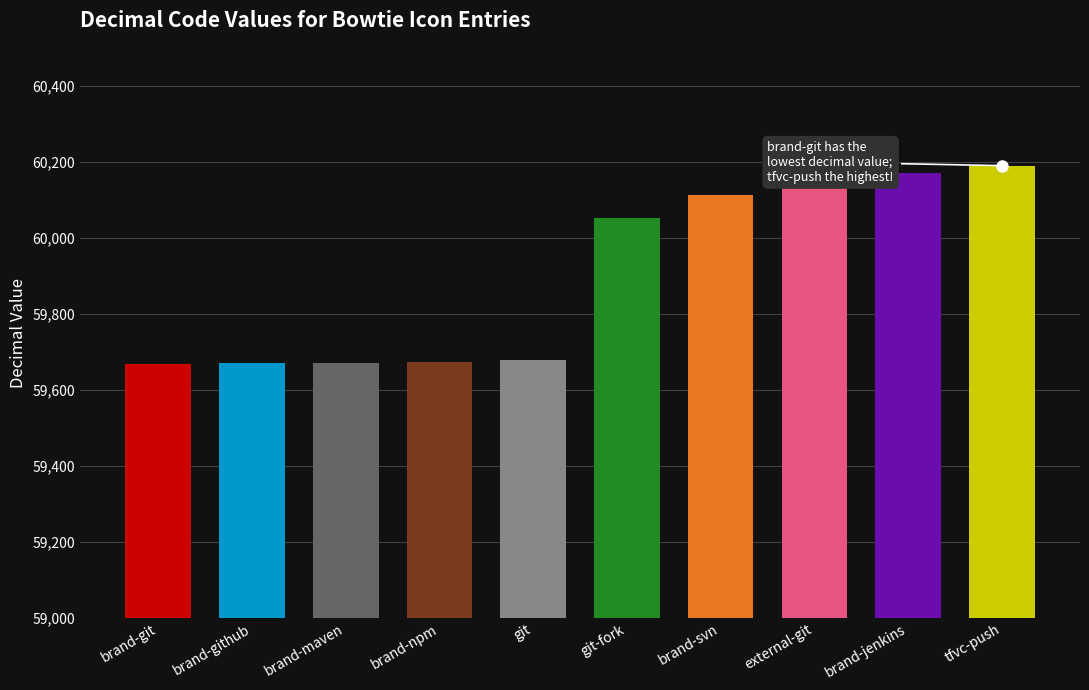

What is the smallest value displayed?

59669